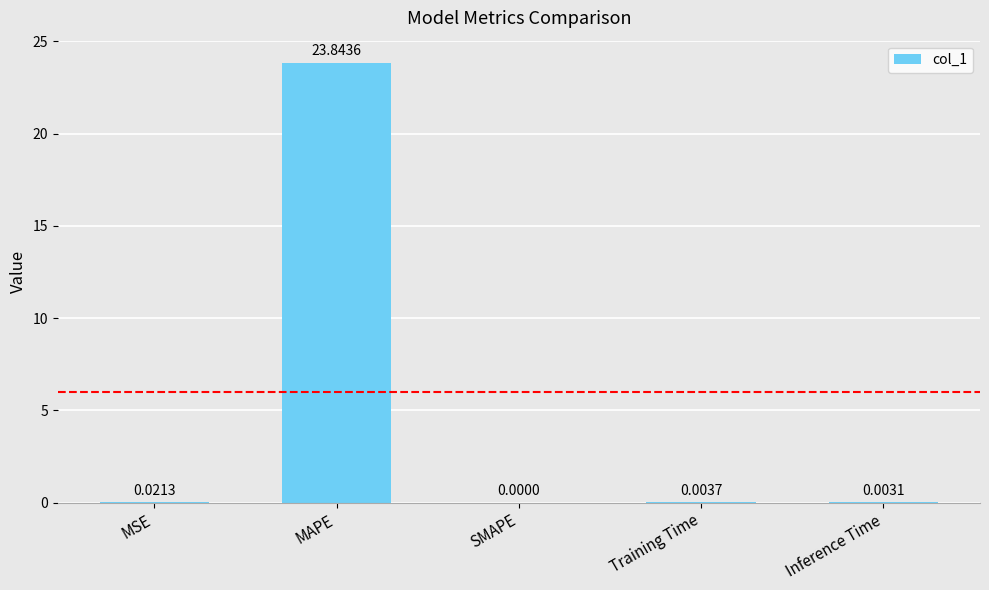

Between Training Time and MSE, which is larger?

MSE